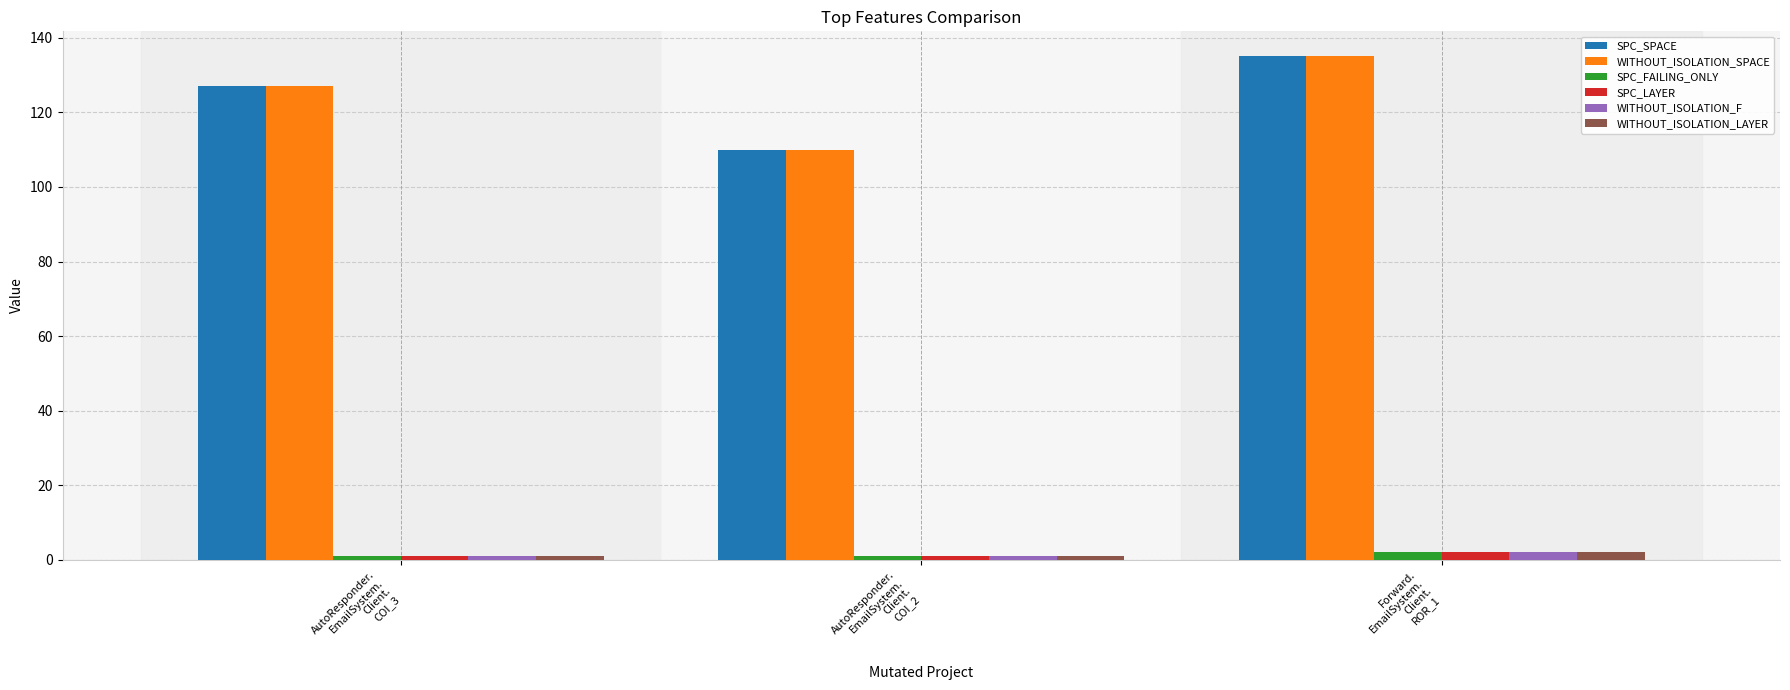

What position from the left is AutoResponder.
EmailSystem.
Client.
COI_3?

1